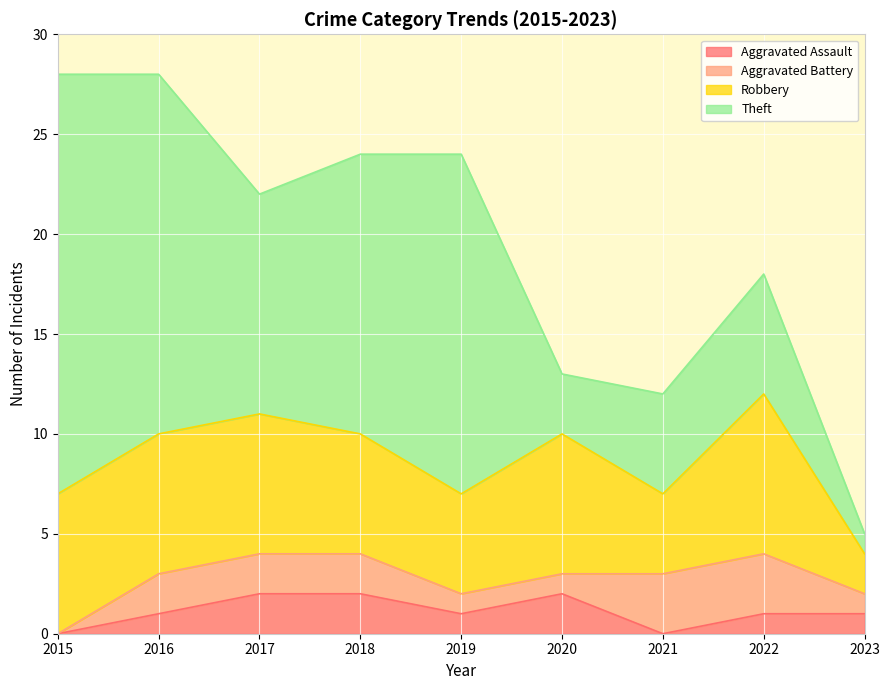

How many values in the Theft series are below 11?

4